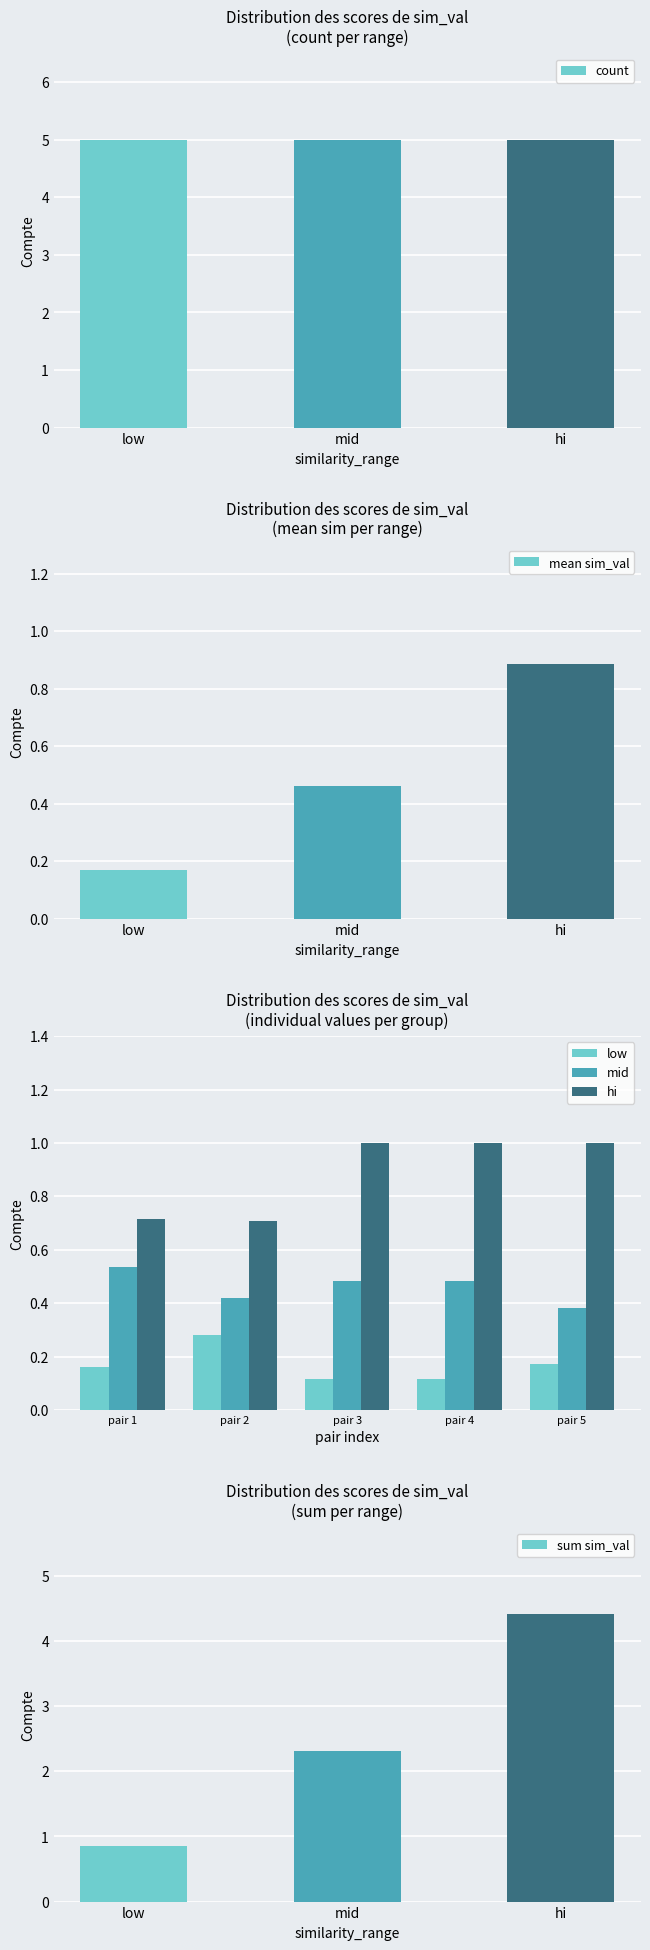

Rank the categories by mean sim_val value from lowest to highest.

low, mid, hi